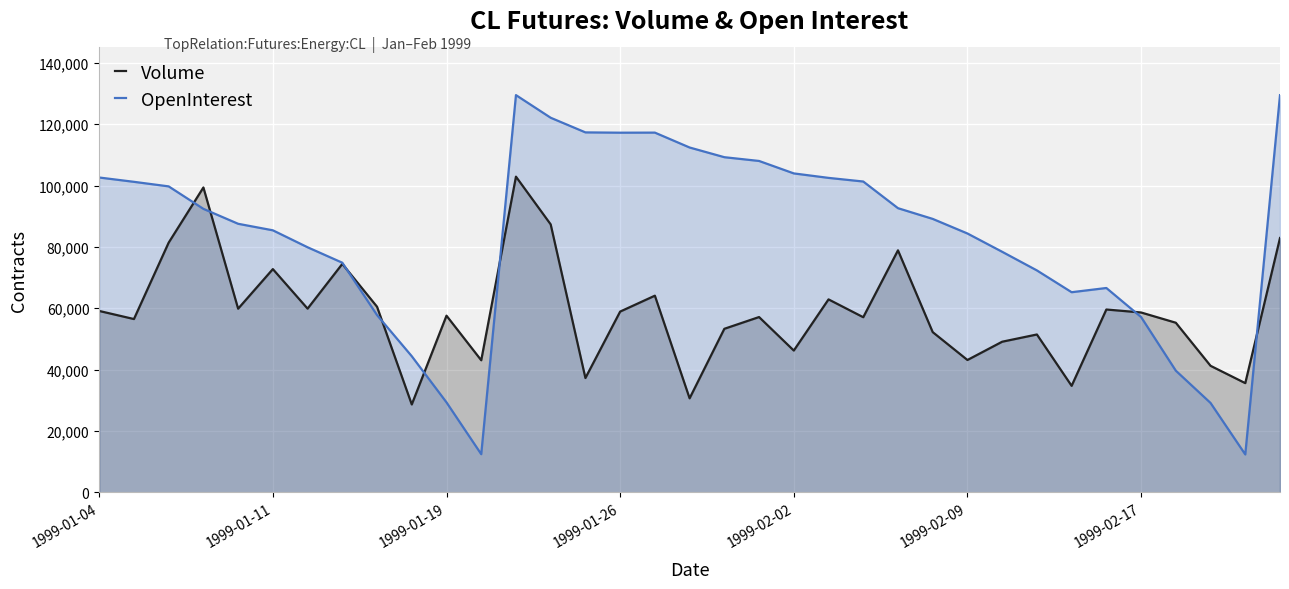

What is the difference between the maximum and minimum values in the Volume series?

74253